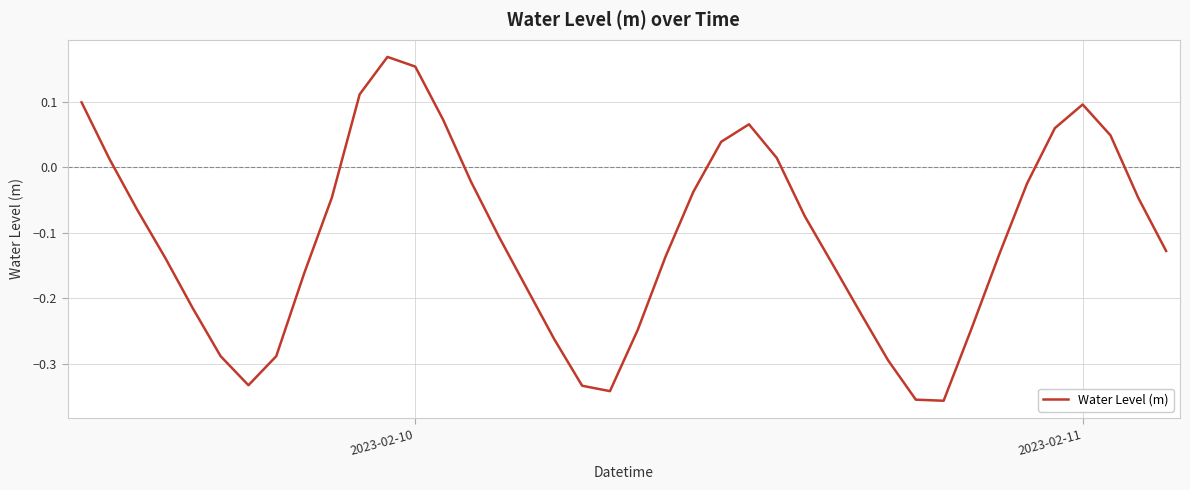

What is the difference between the maximum and minimum values?

0.5